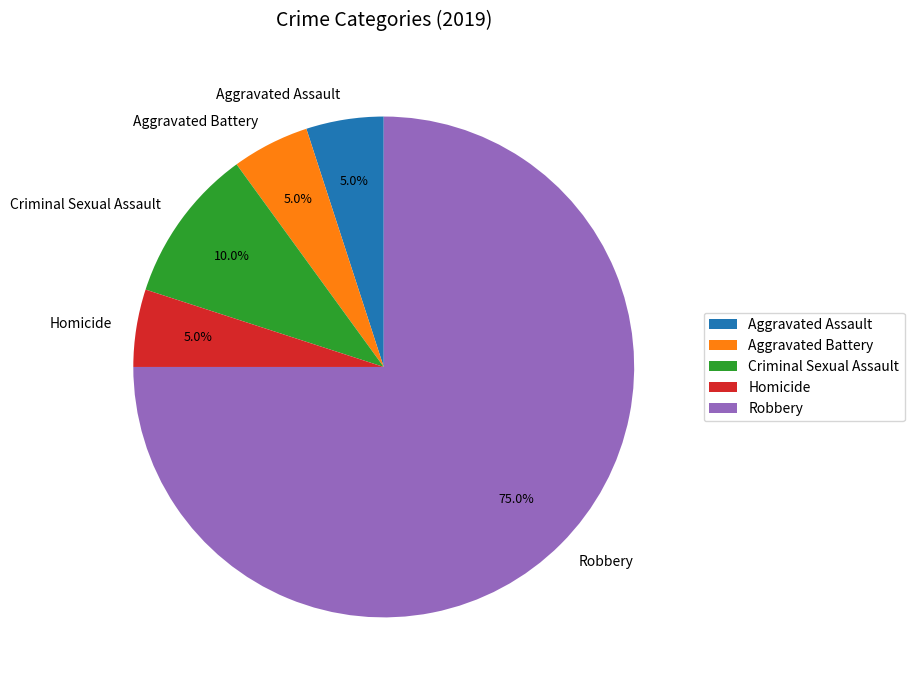

Which slice represents more than half of the pie?

Robbery